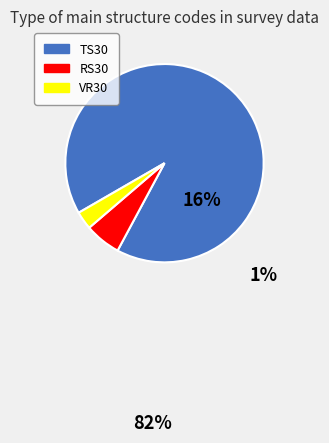

Is there any slice that represents more than half of the pie?

Yes